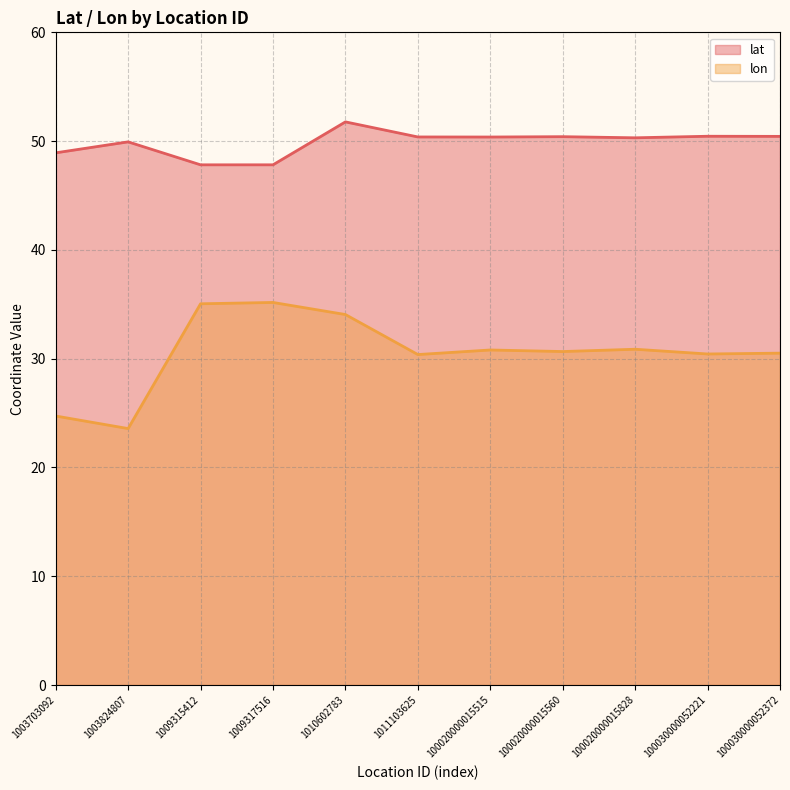

Between 1003703092 and 1003824807, which series saw the biggest shift?

lon